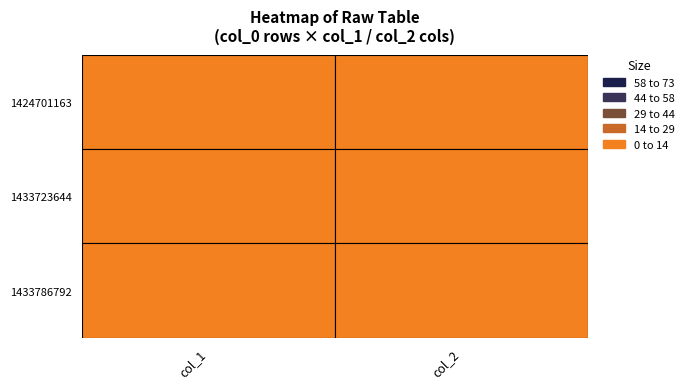

Count the number of data series in this chart.

3